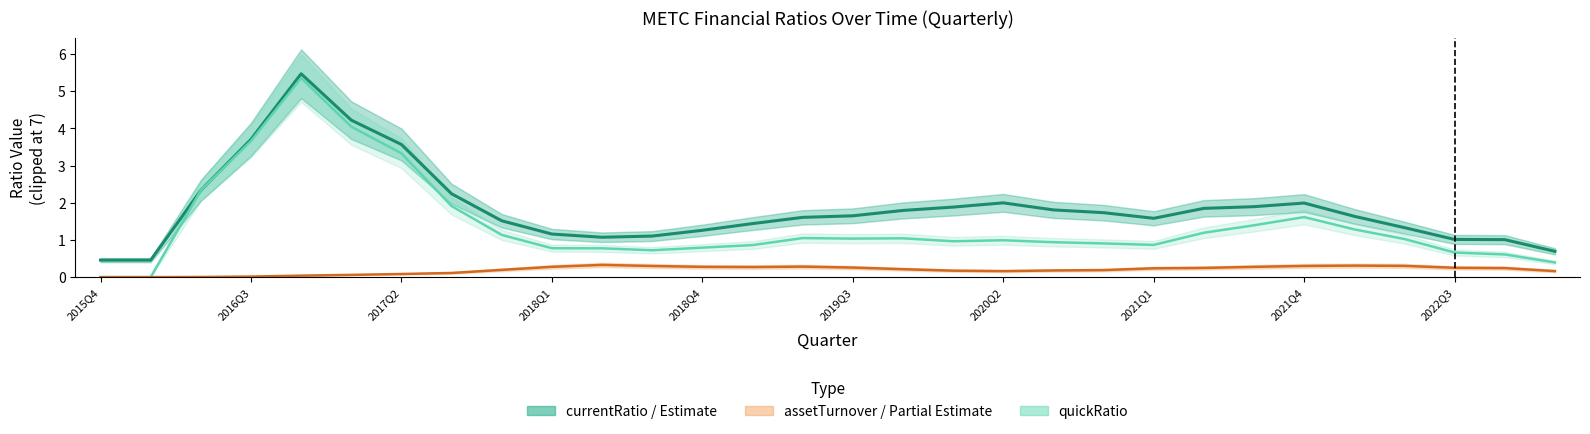

Rank the categories by assetTurnover (smoothed) value from highest to lowest.

10, 25, 26, 24, 11, 14, 2022Q3, 12, 23, 13, 15, 27, 22, 28, 21, 16, 2021Q4, 20, 19, 17, 29, 18, 2021Q1, 2020Q2, 2019Q3, 2018Q4, 2018Q1, 2017Q2, 2015Q4, 2016Q3